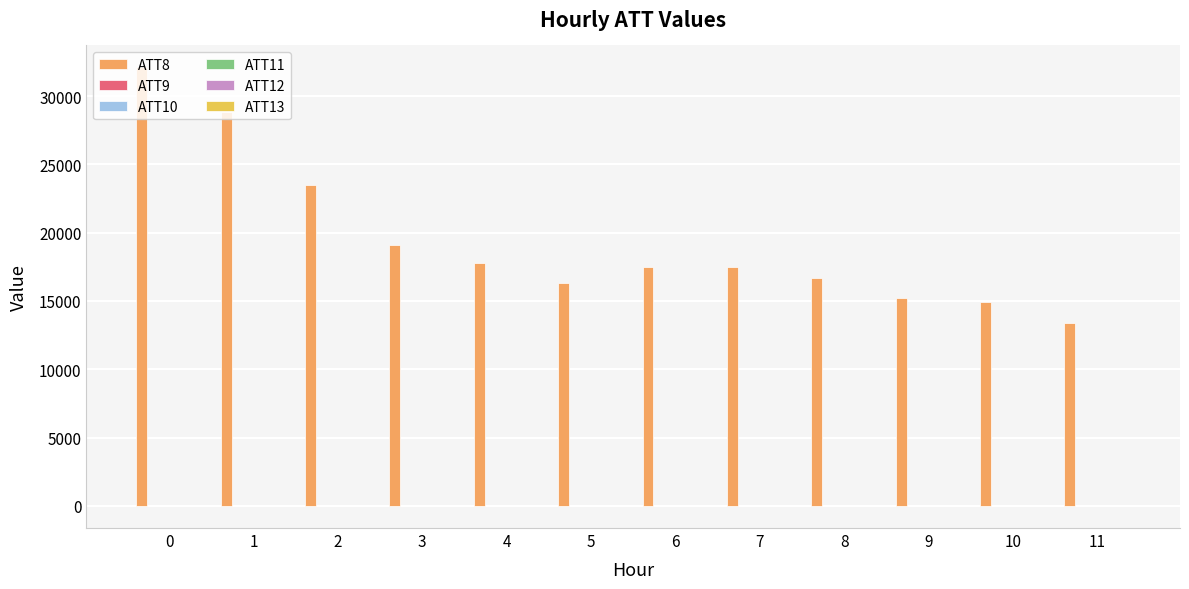

Count the number of data series in this chart.

6